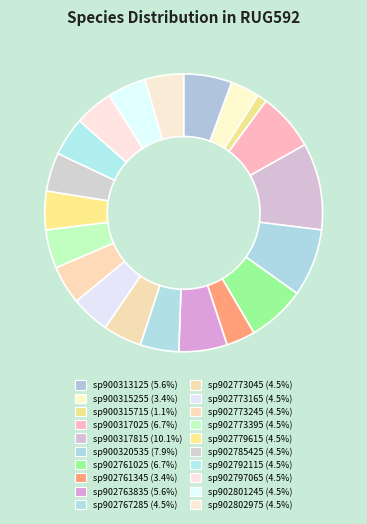

How many segments does this pie chart have?

20